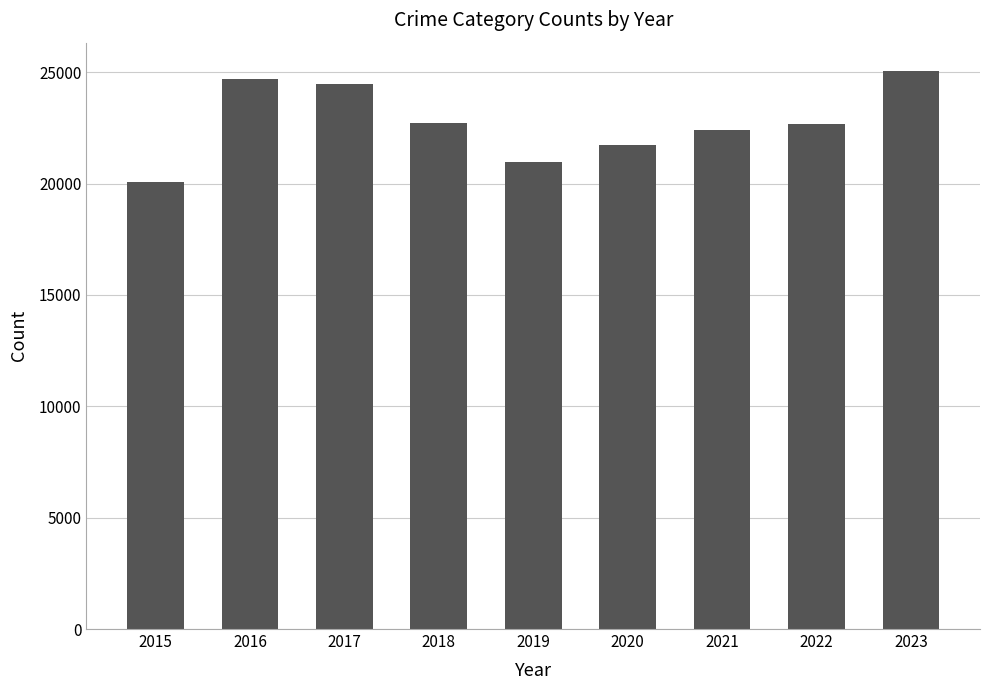

What is the minimum value shown in the chart?

20055